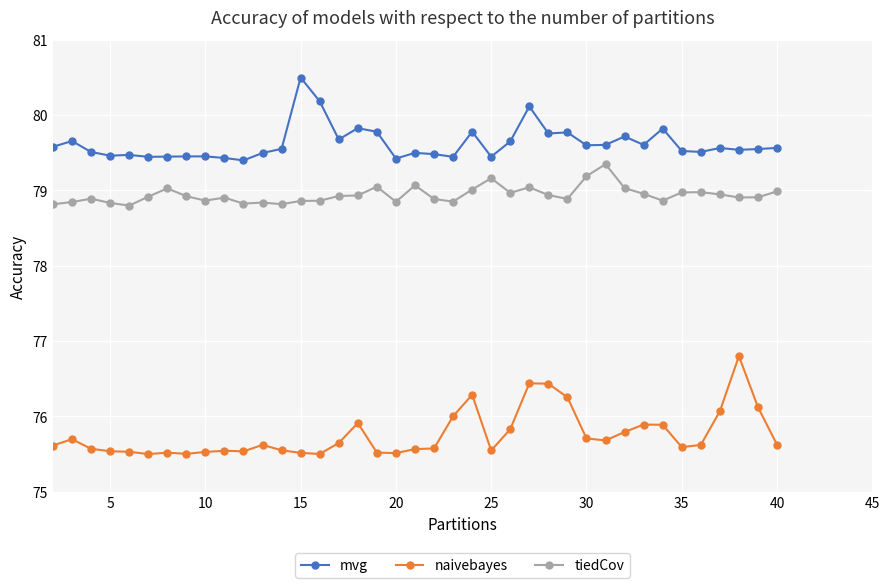

Rank the series by their average value, from lowest to highest.

naivebayes, tiedCov, mvg